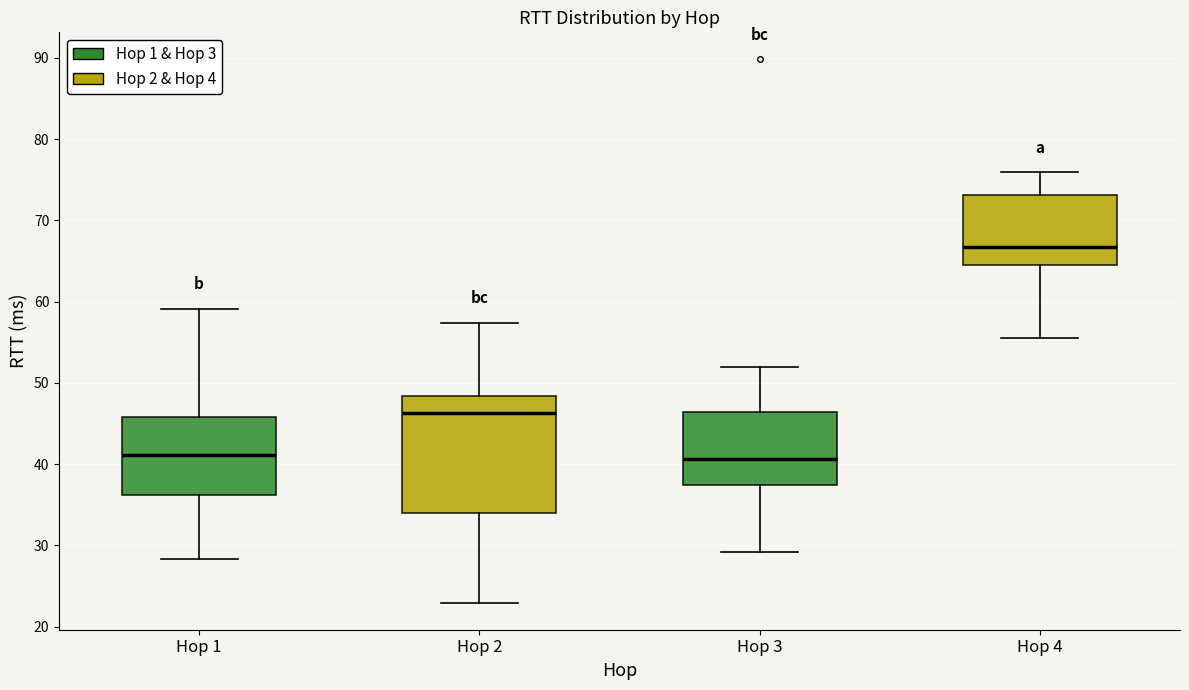

Reading left to right, transcribe this box plot: for each box, give where its median line is, the range the box spans, and where its two whiskers end, as read against the y-axis. The values are not printed on the chart, so give them approximately, as read against the axis.

Hop 1: median 41, box 36 to 46, whiskers 28 to 59
Hop 2: median 46, box 34 to 48, whiskers 23 to 57
Hop 3: median 41, box 37 to 46, whiskers 29 to 52
Hop 4: median 67, box 64 to 73, whiskers 56 to 76